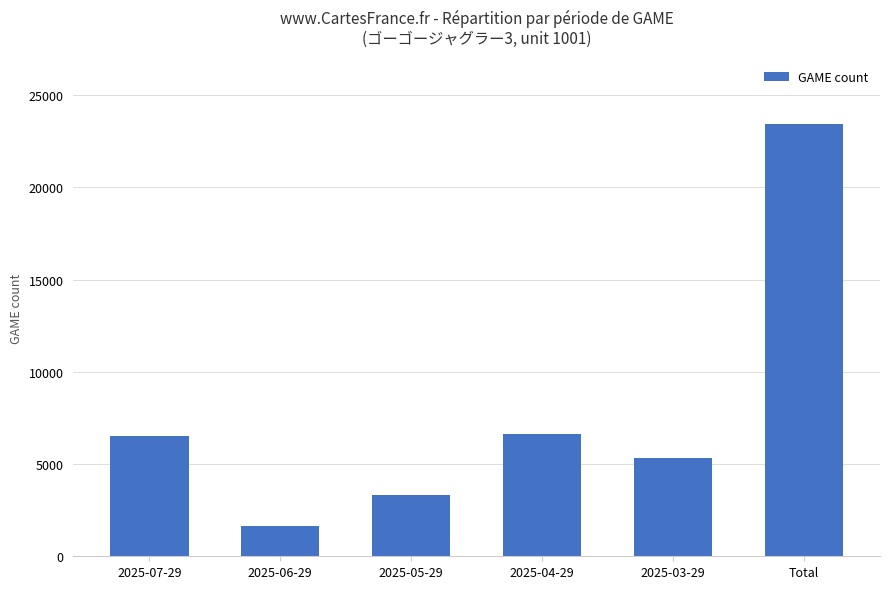

What is the ratio of the value at 2025-06-29 to the value at 2025-05-29?

0.5